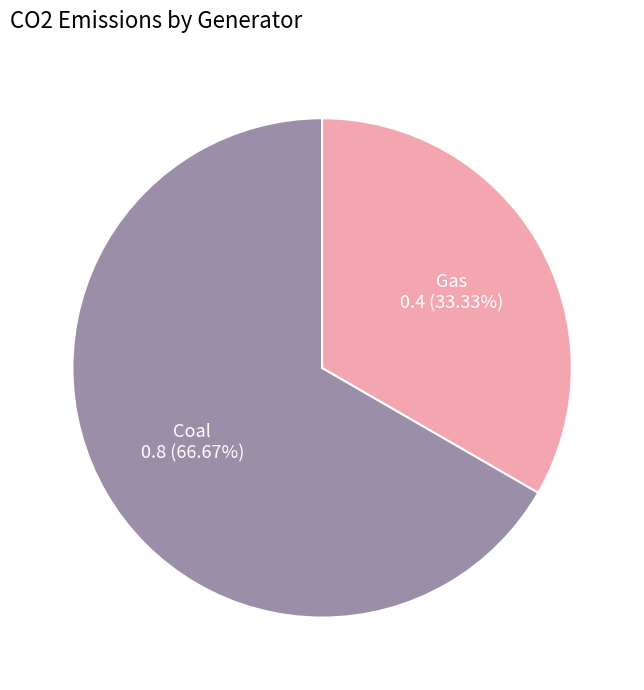

True or false: Gas accounts for 41% of the total.

False